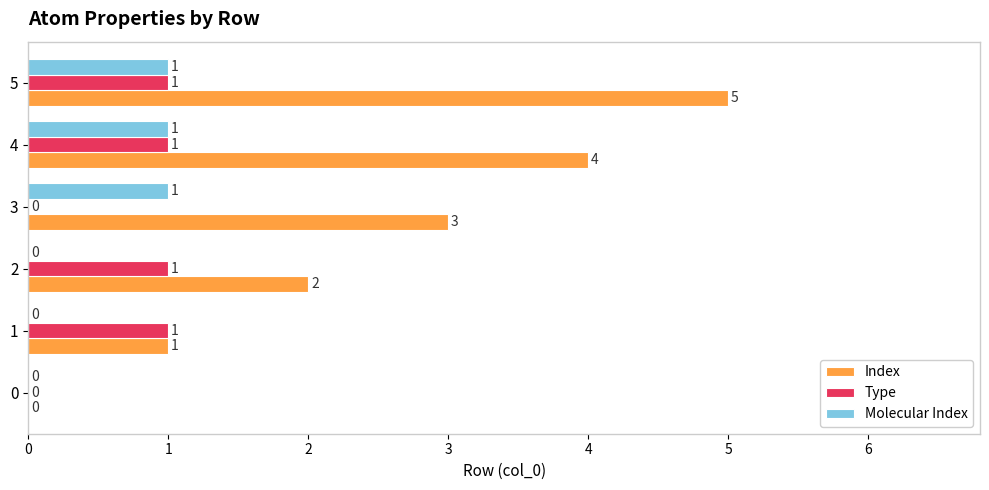

Where is Index nearest to the value 2?

2